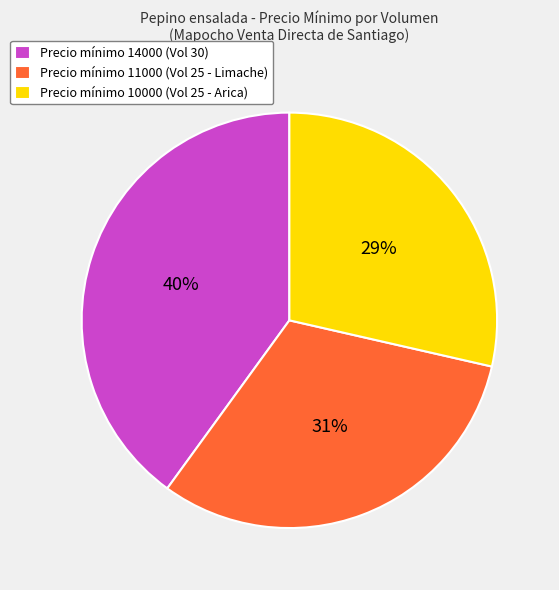

How many slices are in this pie chart?

3